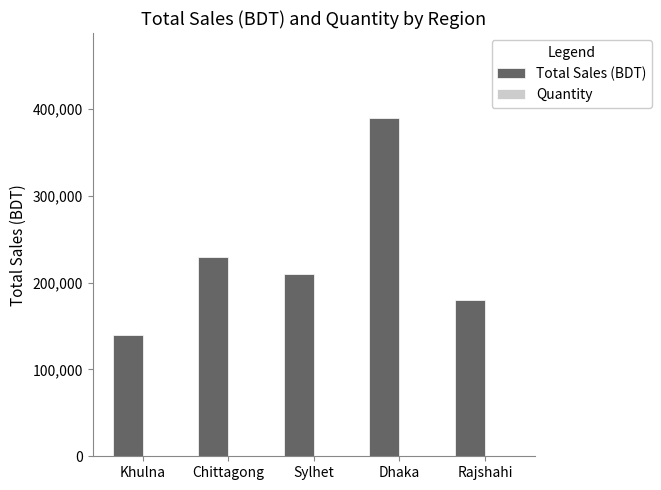

At which category is the sum across all series the highest?

Dhaka